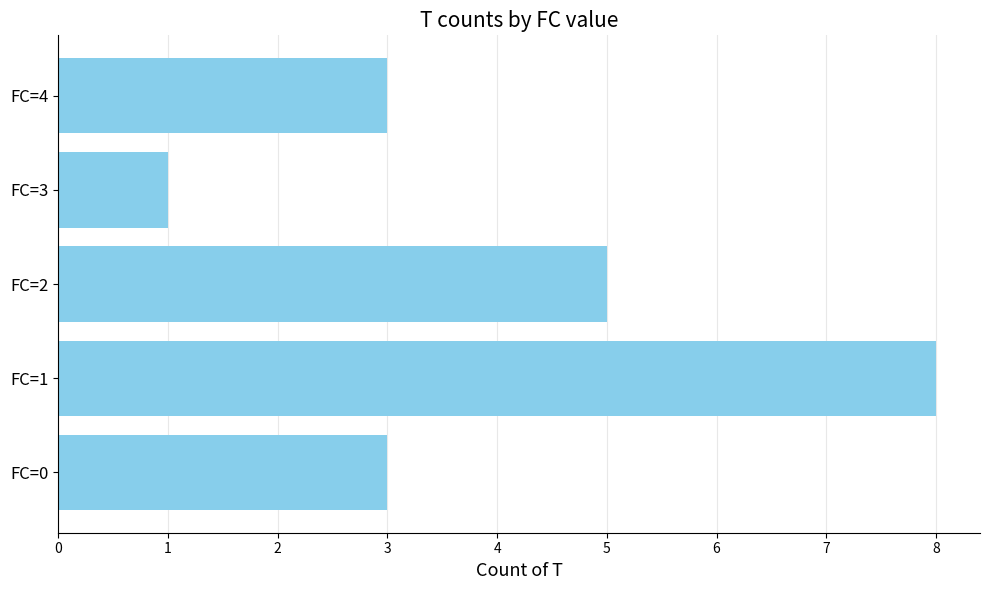

The chart shows a value of 2 at FC=4. True or false?

False